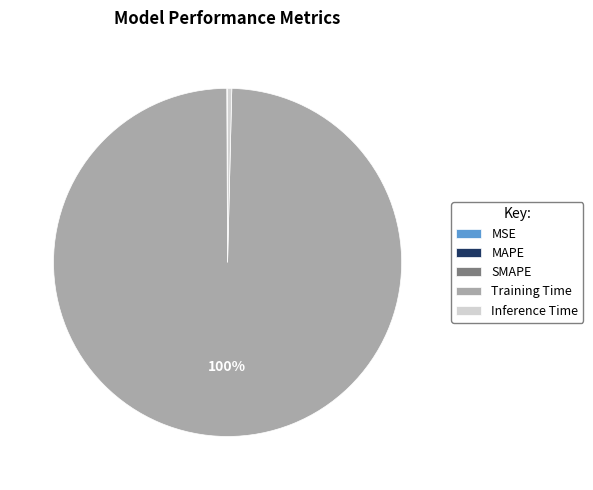

Which category has the biggest portion of the pie?

Training Time